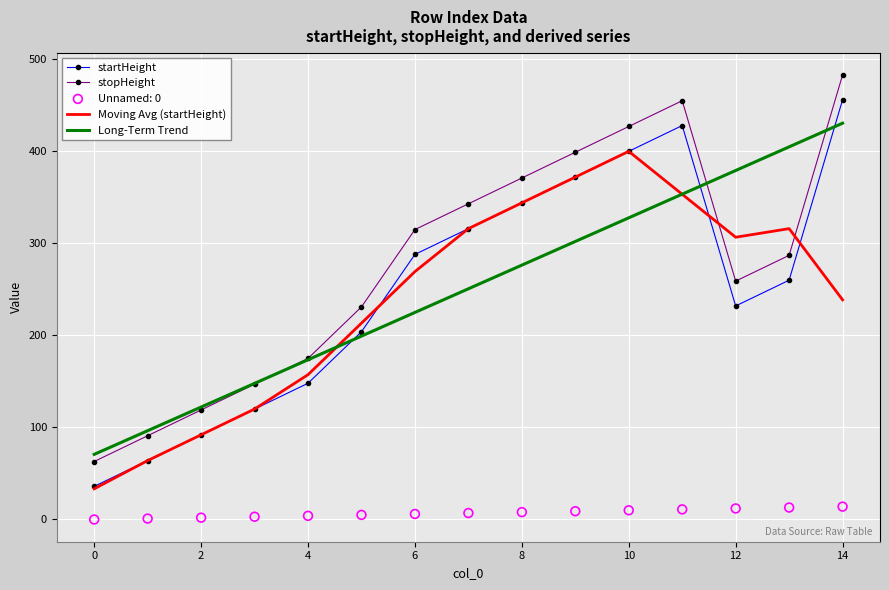

At how many categories does at least one series exceed 287?

9